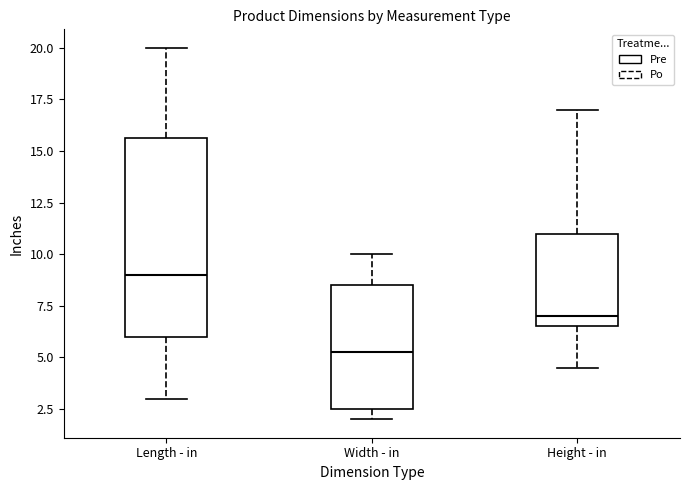

Where is the upper edge of the box for Length - in on the y-axis? The values are not printed on the chart, so give them approximately, as read against the axis.

15.5